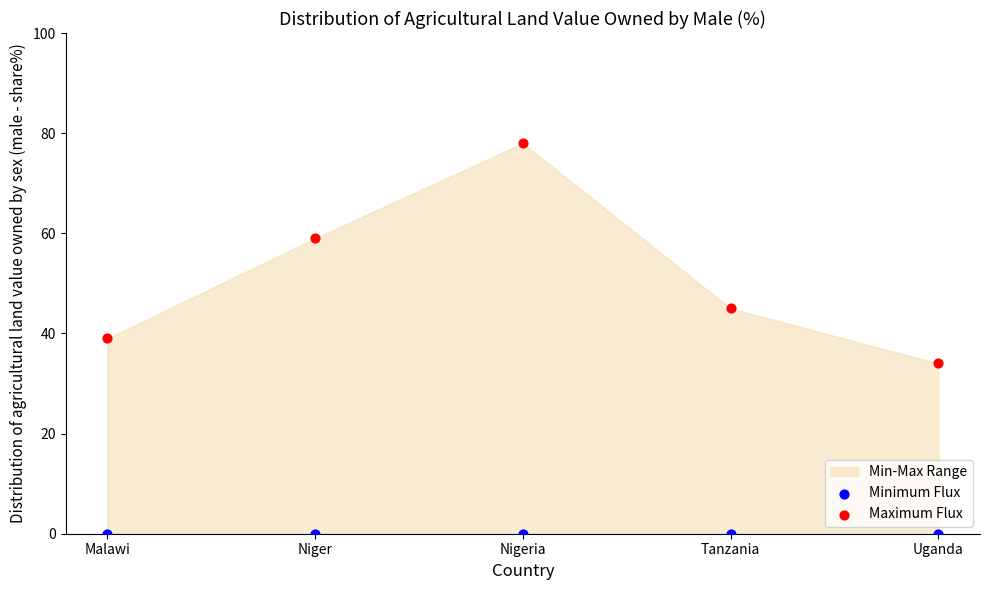

Across all data points, what is the average Y value?

26